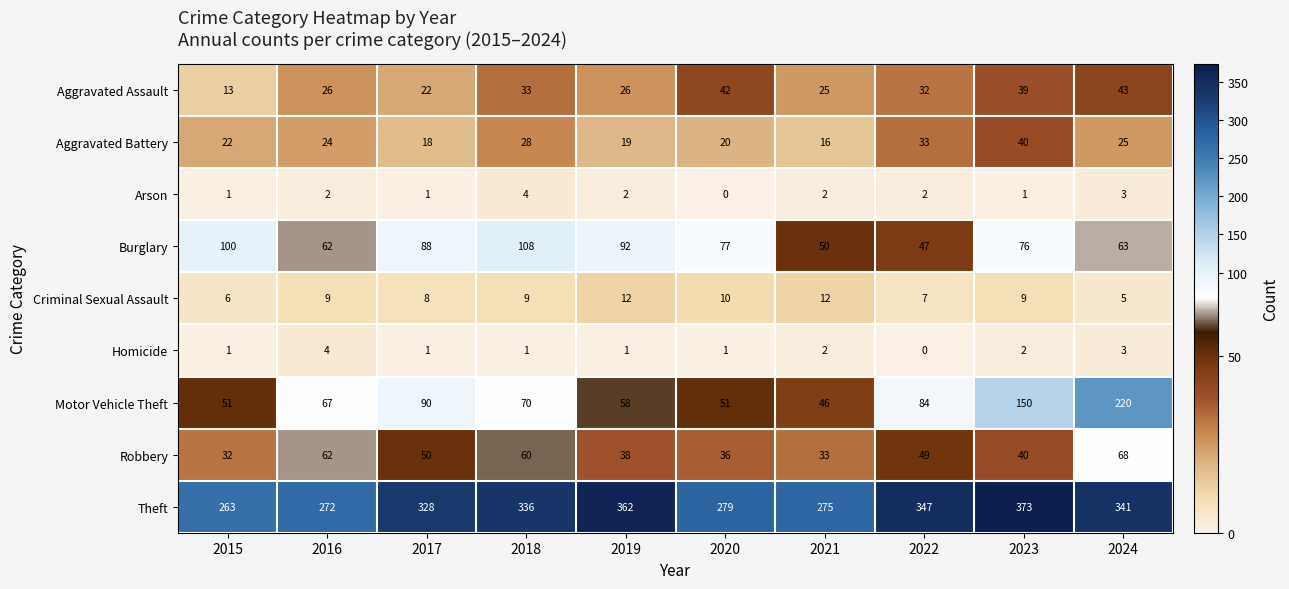

Is it true that Motor Vehicle Theft equals 35 at 2019?

False